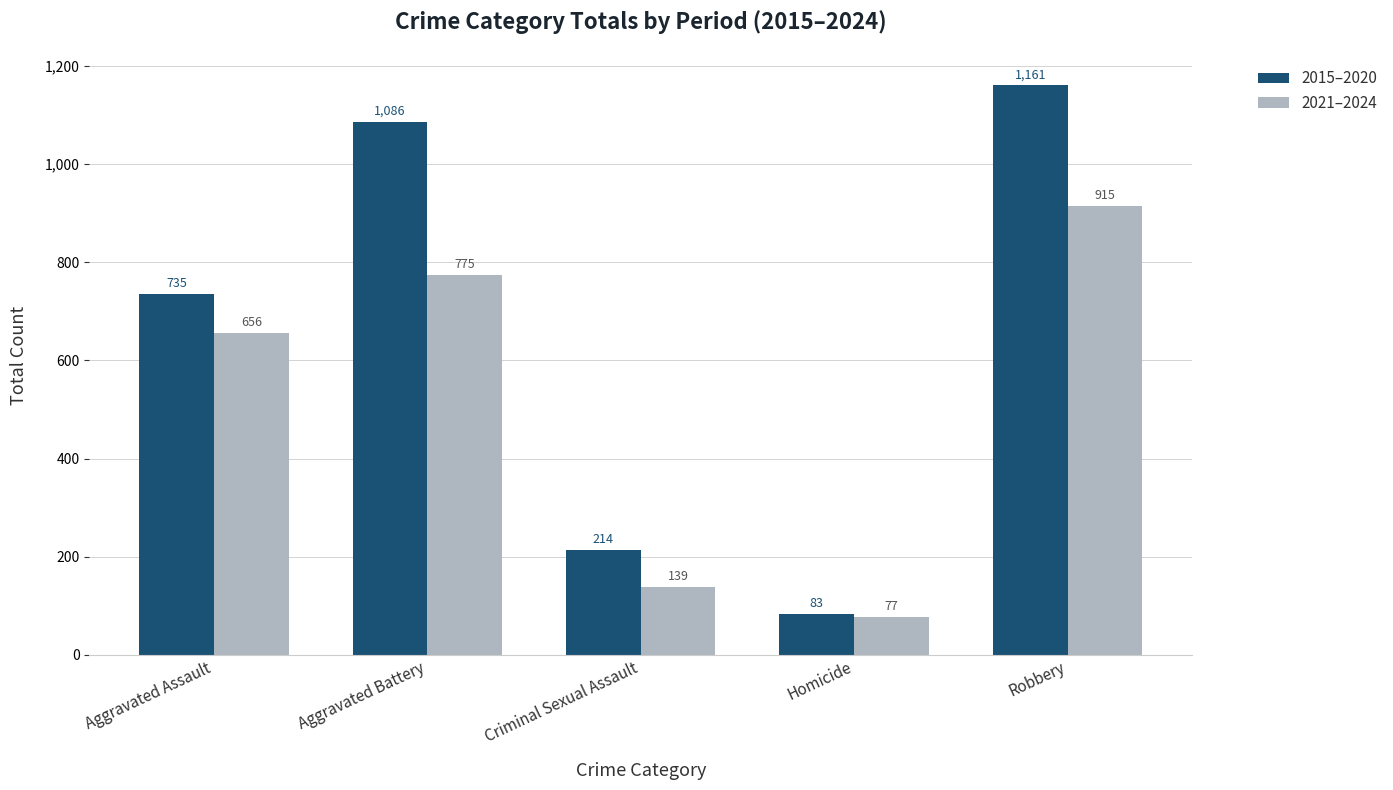

Does the chart contain any negative values?

No